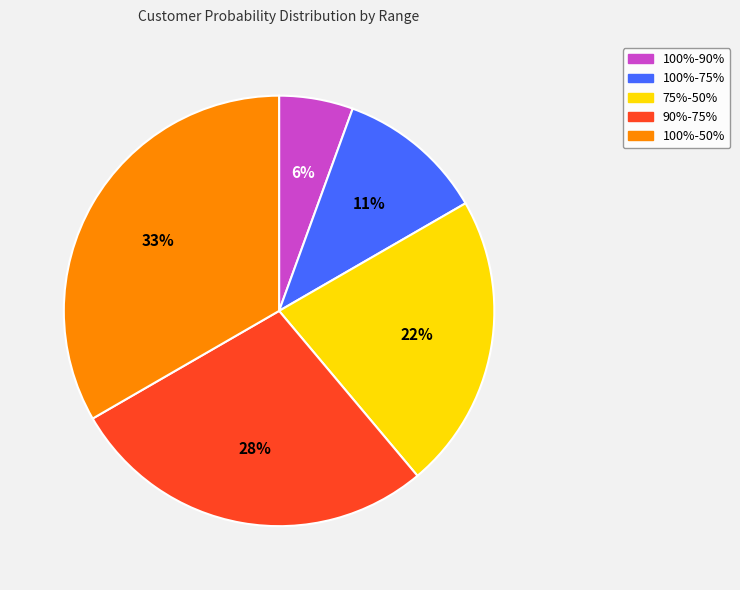

How many segments does this pie chart have?

5